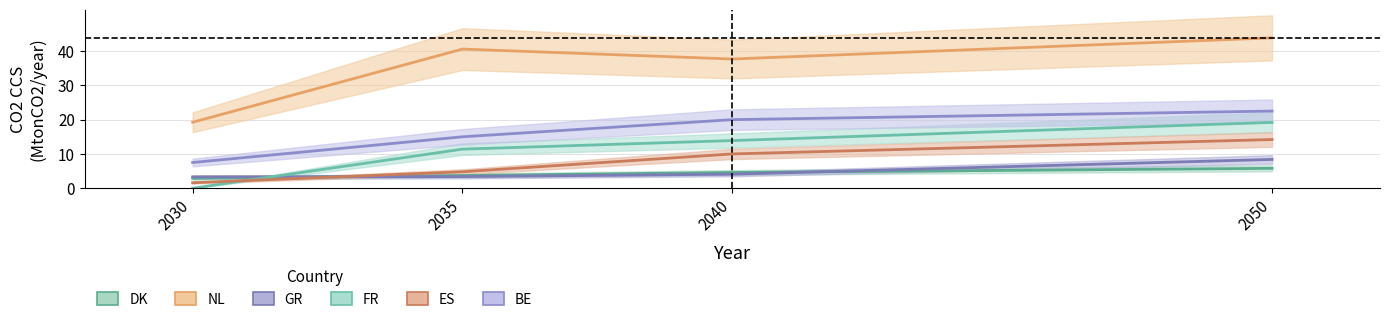

Is it true that BE equals 10.8 at 2040?

False